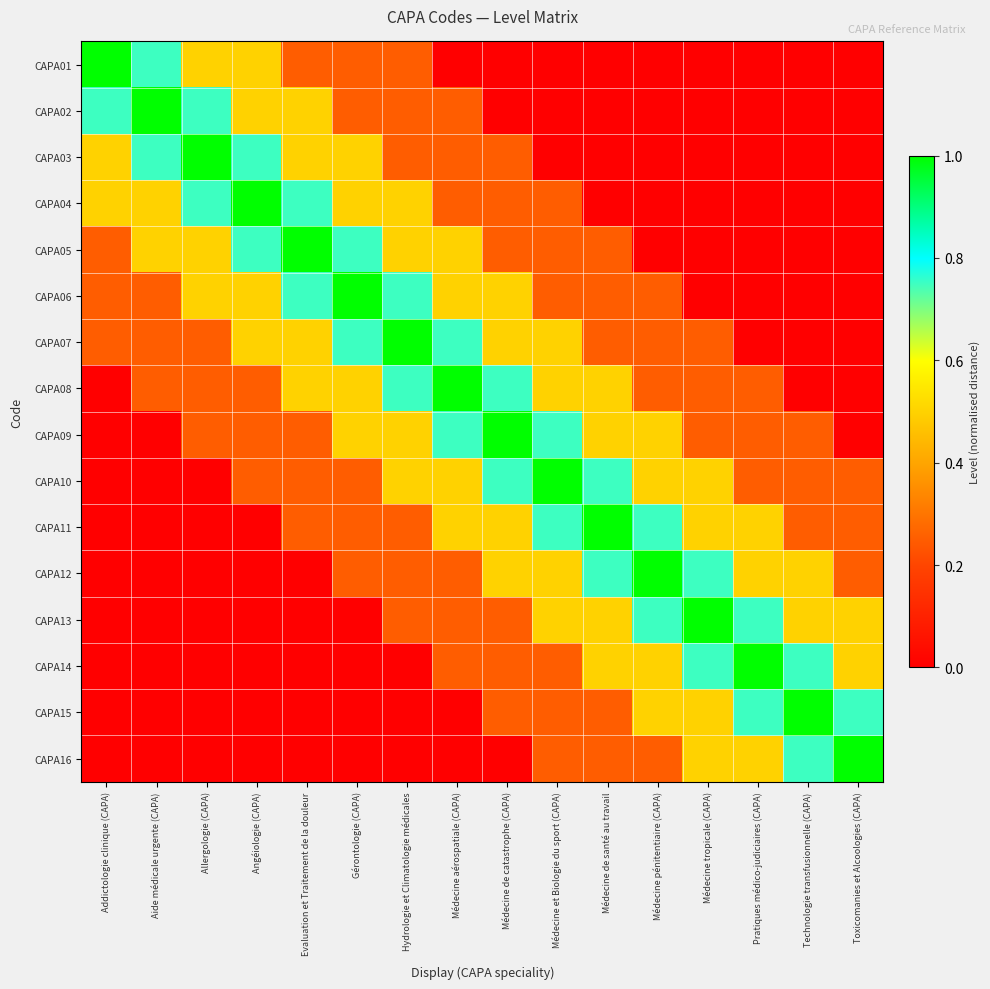

At Médecine tropicale (CAPA), list the series in order from smallest to largest.

CAPA01, CAPA02, CAPA03, CAPA04, CAPA05, CAPA06, CAPA07, CAPA08, CAPA09, CAPA10, CAPA11, CAPA15, CAPA16, CAPA12, CAPA14, CAPA13